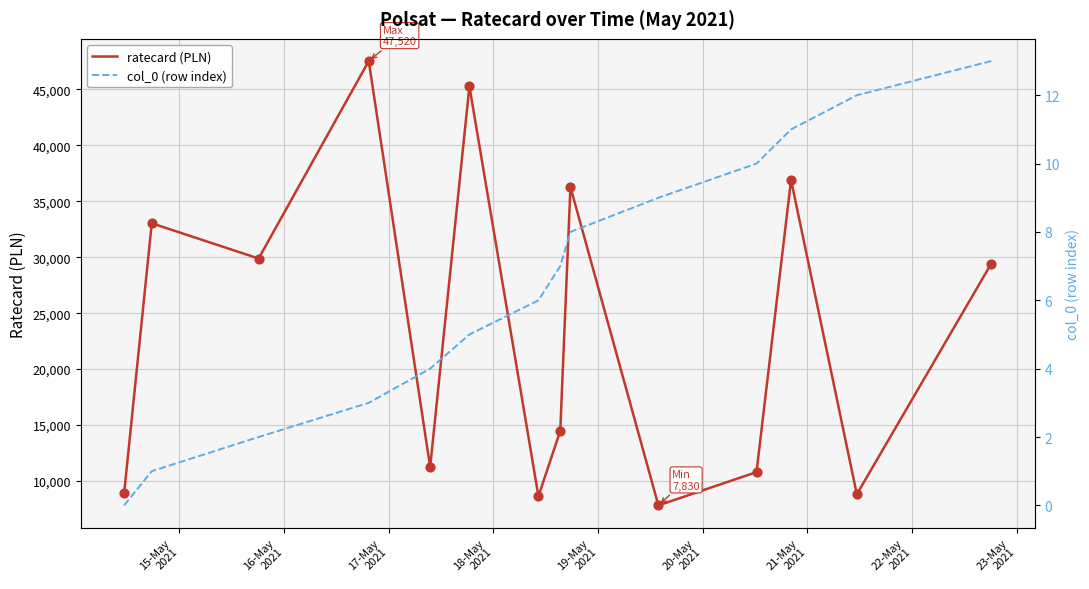

Which series has the largest total across all categories?

ratecard (PLN)